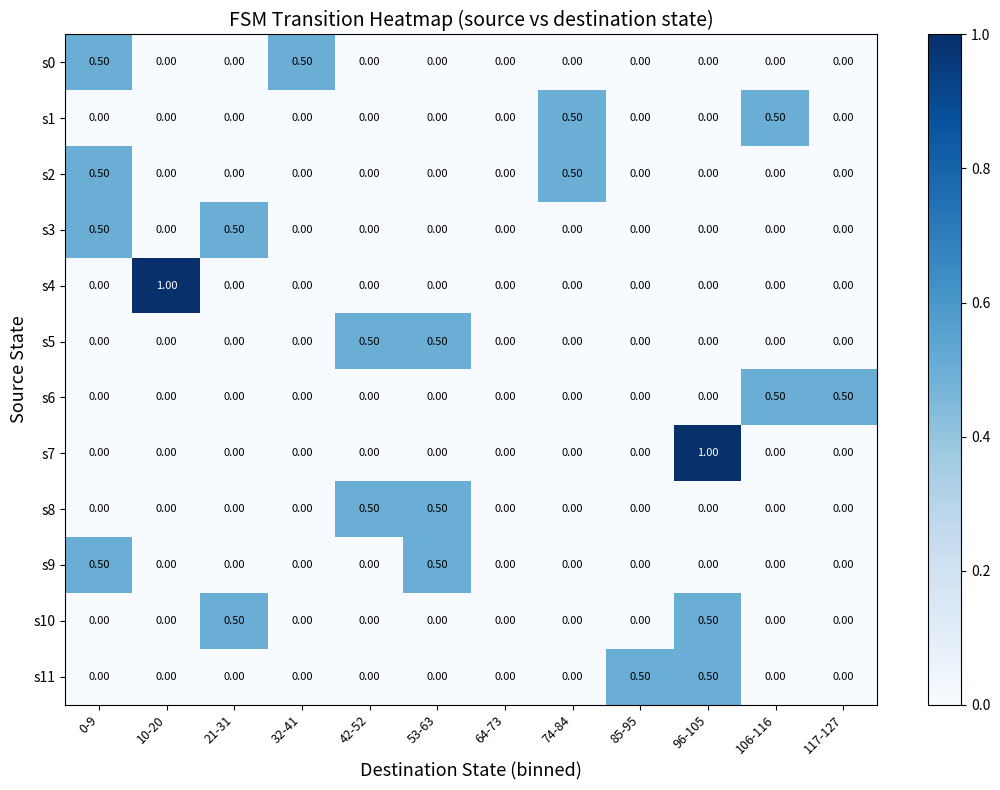

Between 32-41 and 96-105, which series saw the biggest shift?

s7